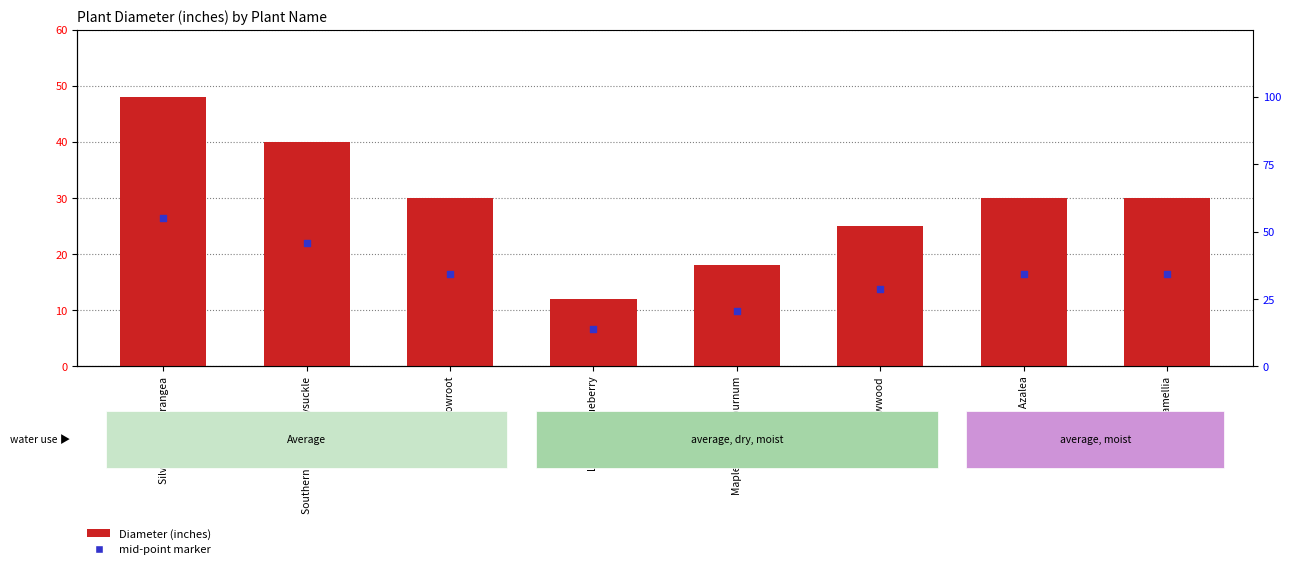

Which series reaches the minimum Y coordinate?

mid-point marker